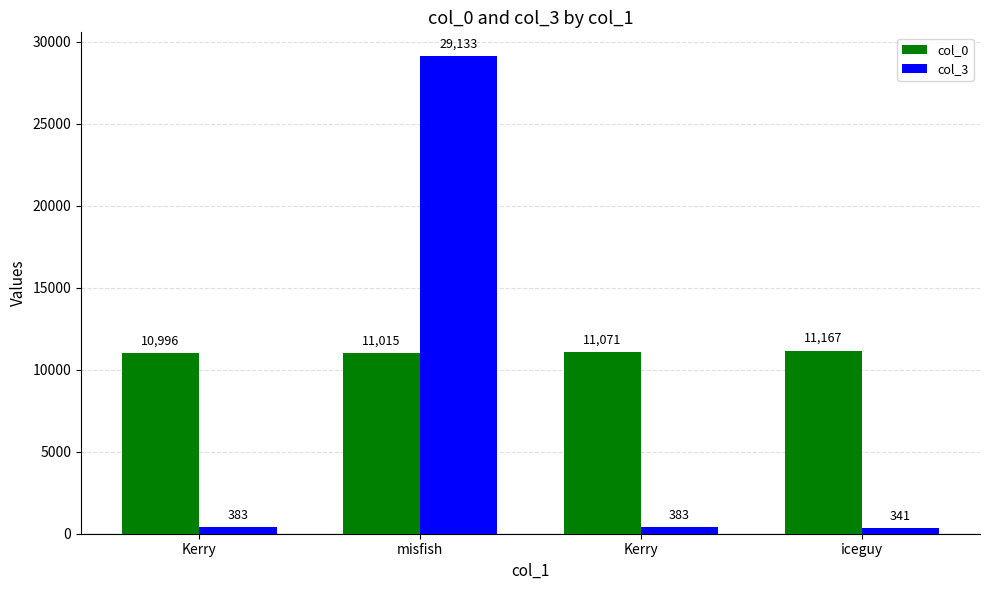

What is the lowest value of the col_0 series?

10996